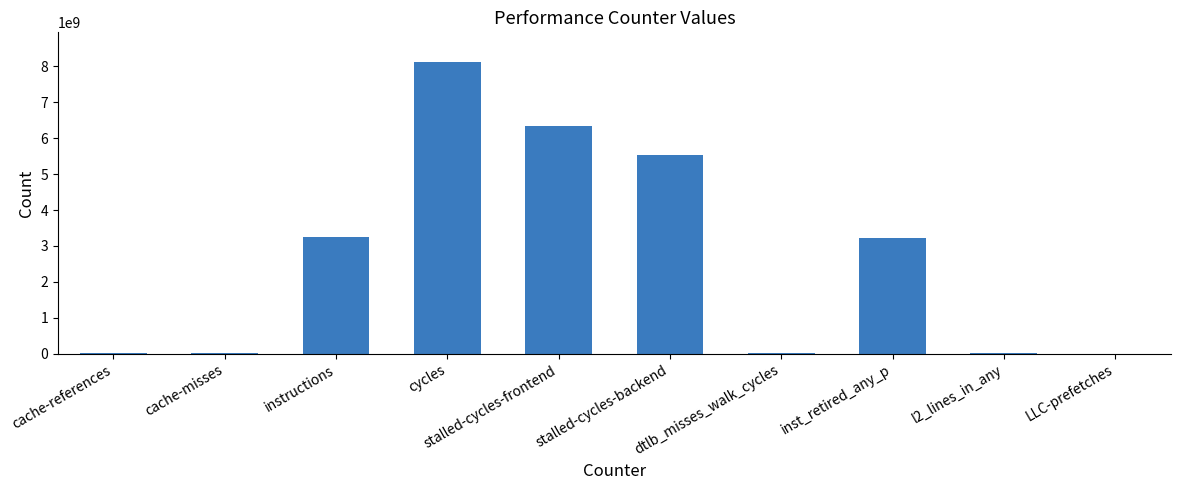

Are the bars grouped side by side (vs. stacked)?

No